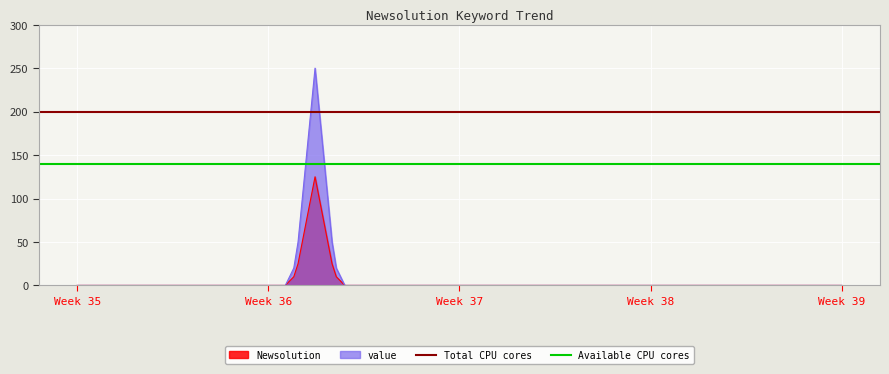

What is the maximum value for Newsolution?

125